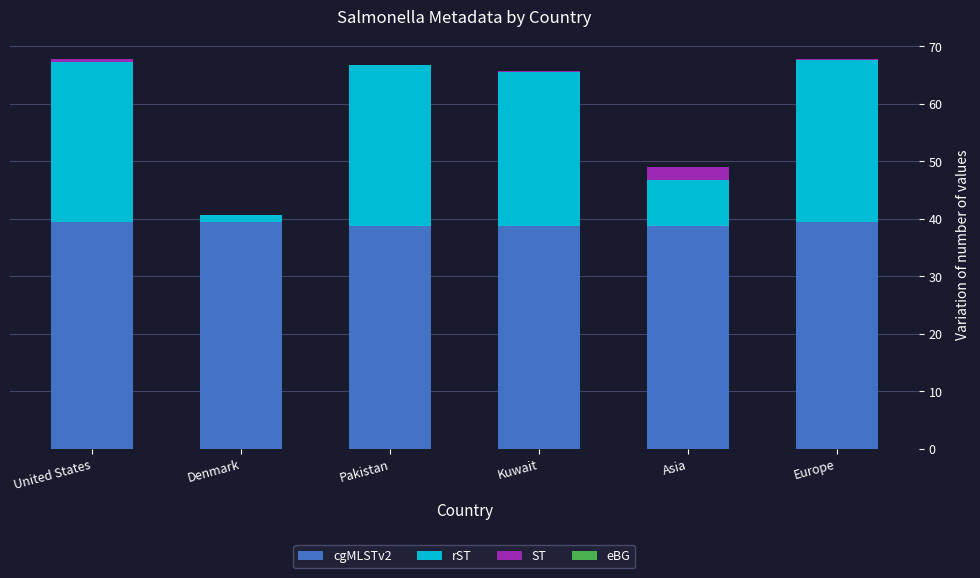

Count the number of data series in this chart.

4